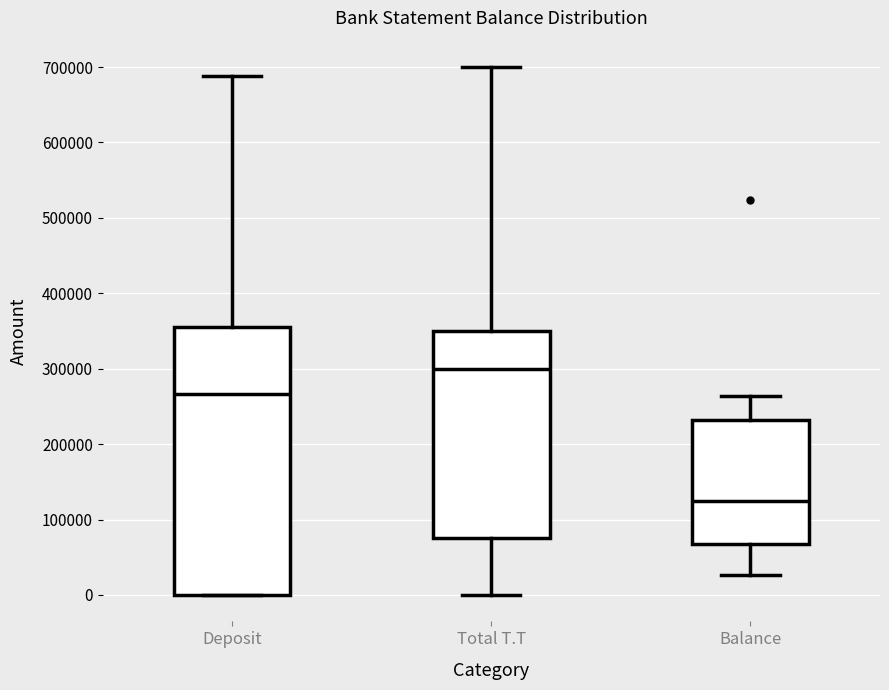

Comparing the boxes themselves (not the whiskers), which one is the tallest?

Deposit